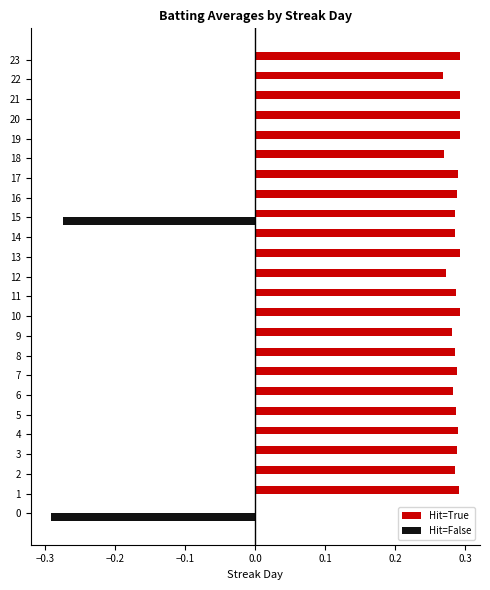

What is the sum of all Hit=False values?

-0.6